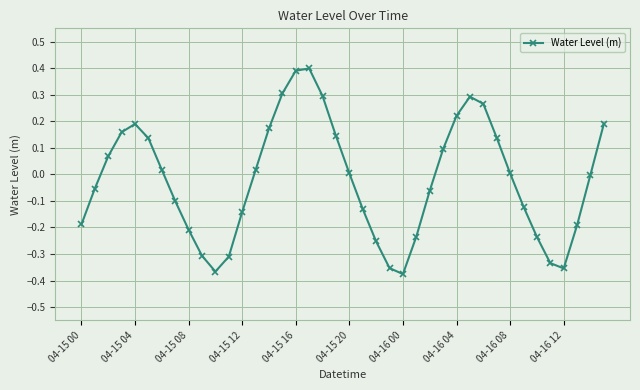

How many points are lower than both their immediate neighbors (excluding endpoints)?

3